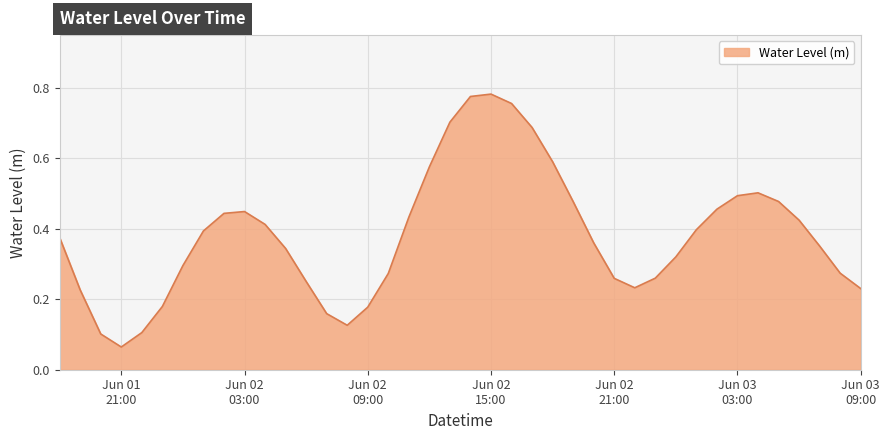

How many lines are shown in the chart?

1